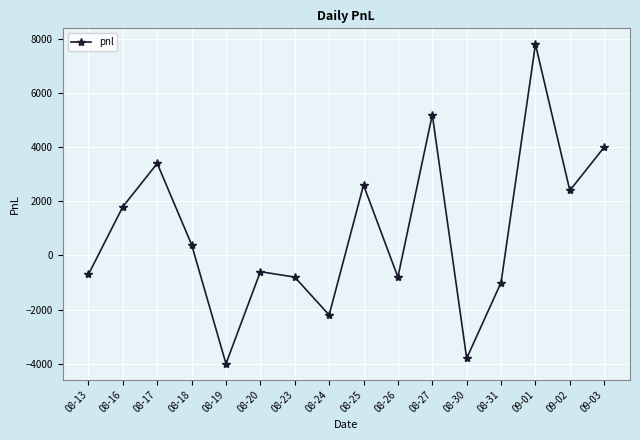

Does the chart display data point markers on the line(s)?

Yes